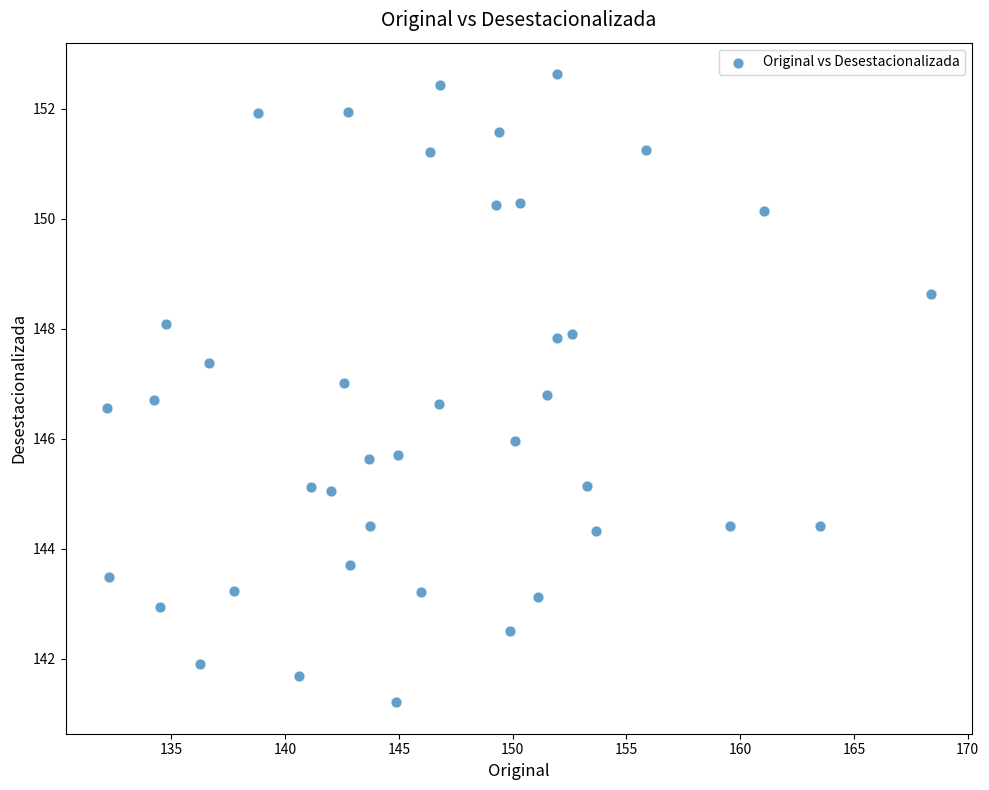

What is the range of X values (max minus min)?

36.2